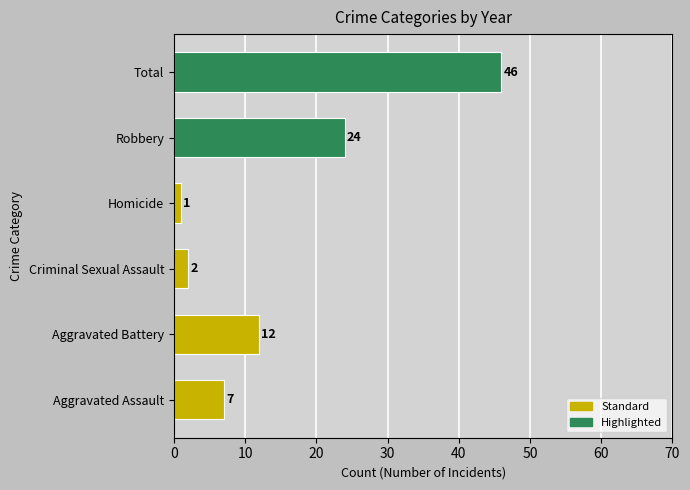

Approximately how many times larger is the value at Total compared to Aggravated Assault?

6.6